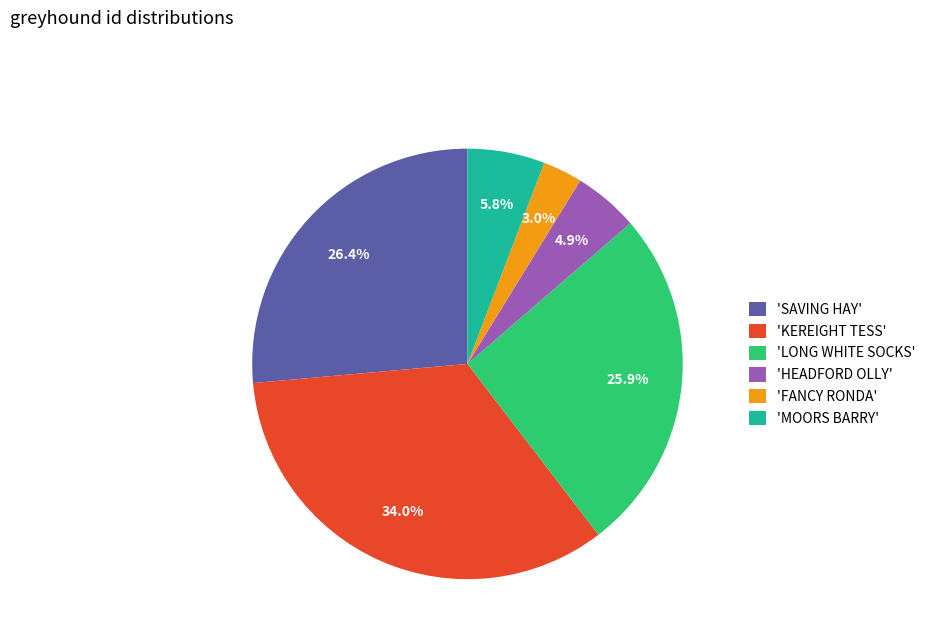

What percentage is NOT represented by 'FANCY RONDA'?

97.0%